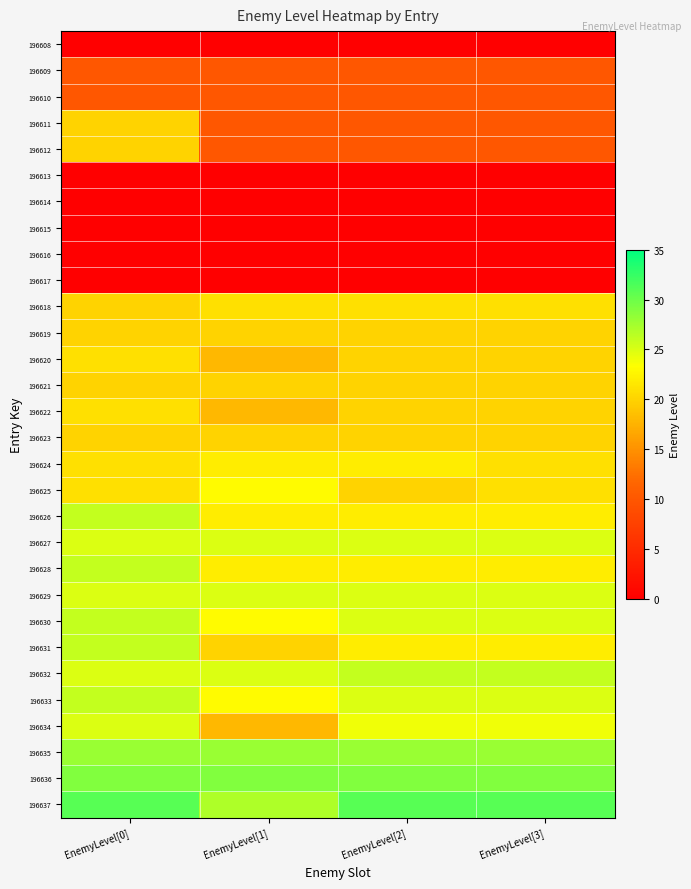

What is the difference between the highest and lowest values at EnemyLevel[2]?

31